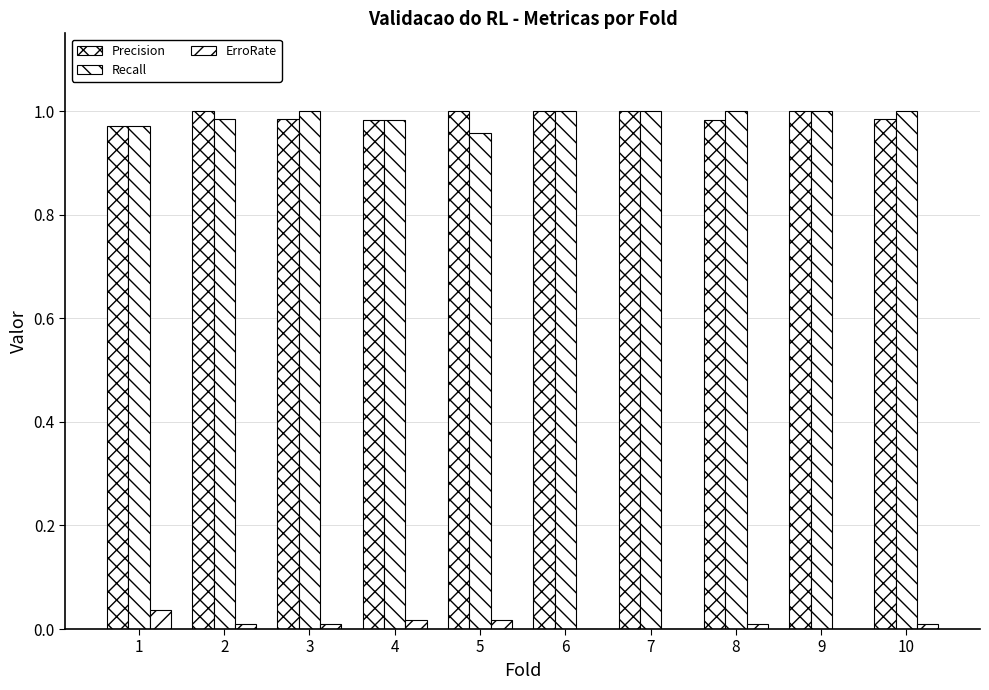

Count the number of data series in this chart.

3